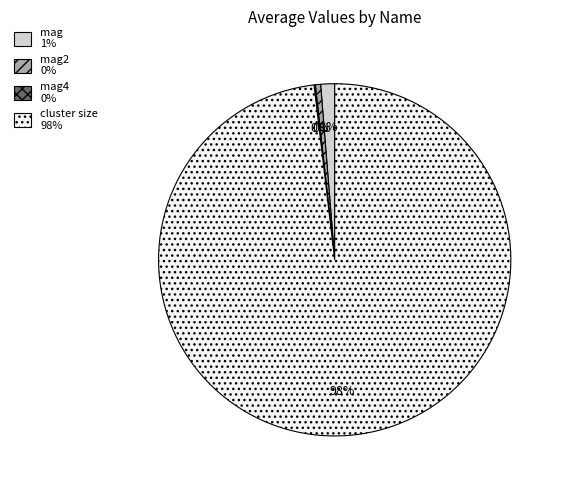

To the nearest percent, what is the average slice percentage?

25%